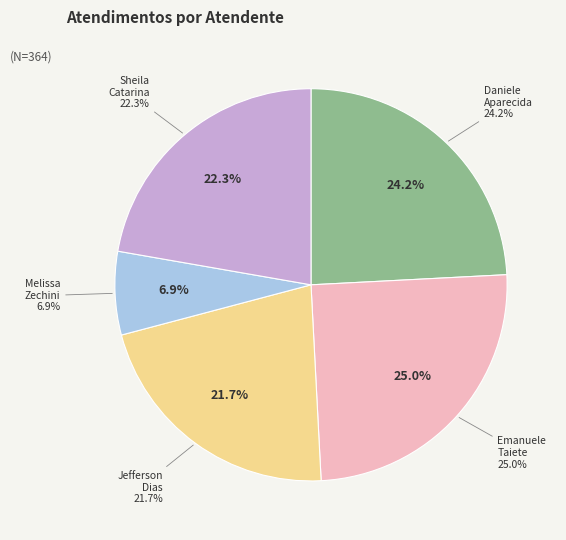

Is it true that Sheila Catarina de Campos is 22% of the pie?

True